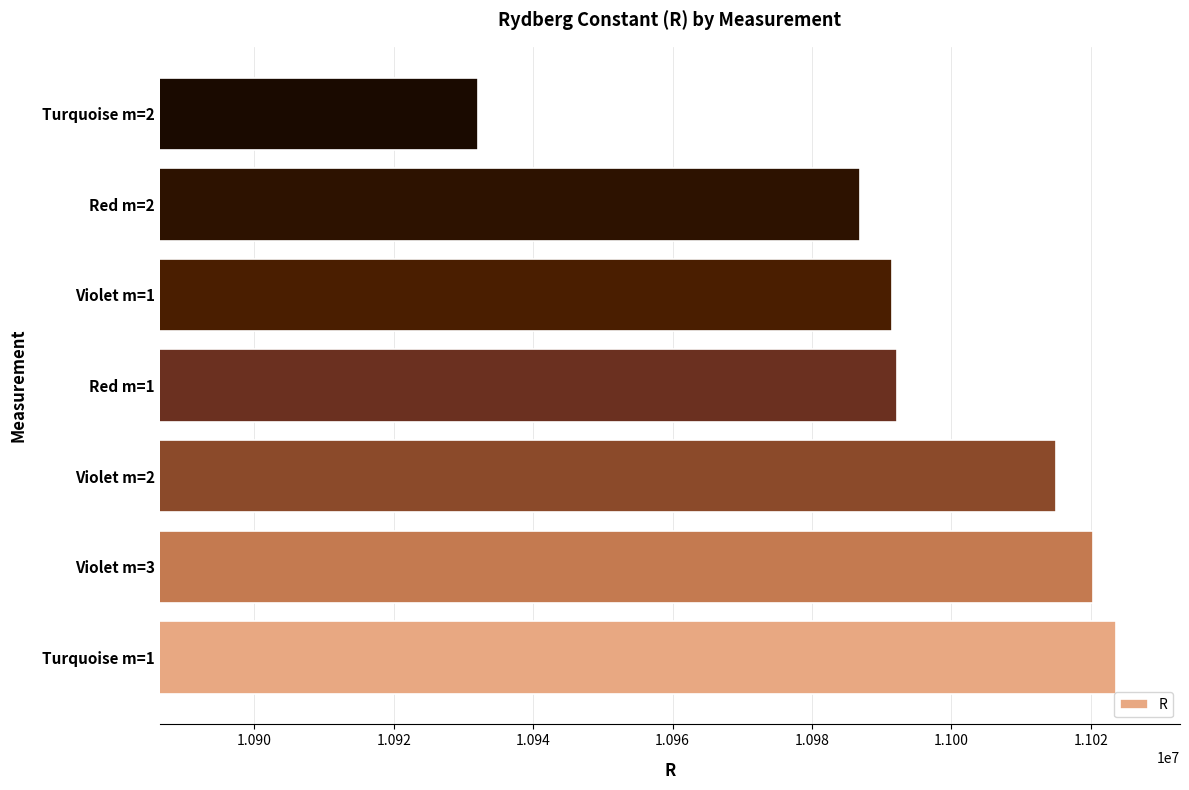

Which label corresponds to the smallest value in the chart?

Turquoise m=2